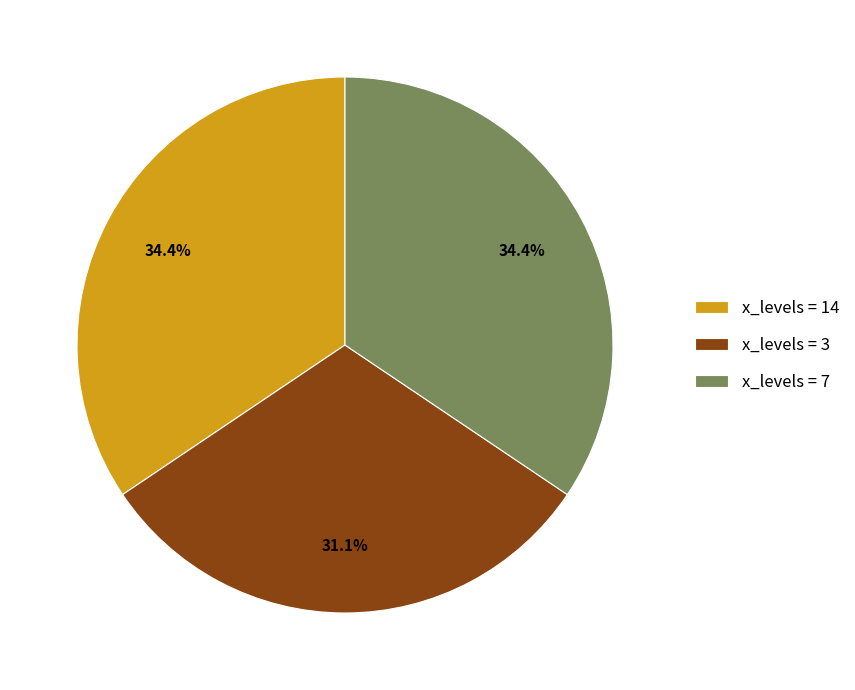

What is the total percentage of x_levels = 7 and x_levels = 14?

68.9%